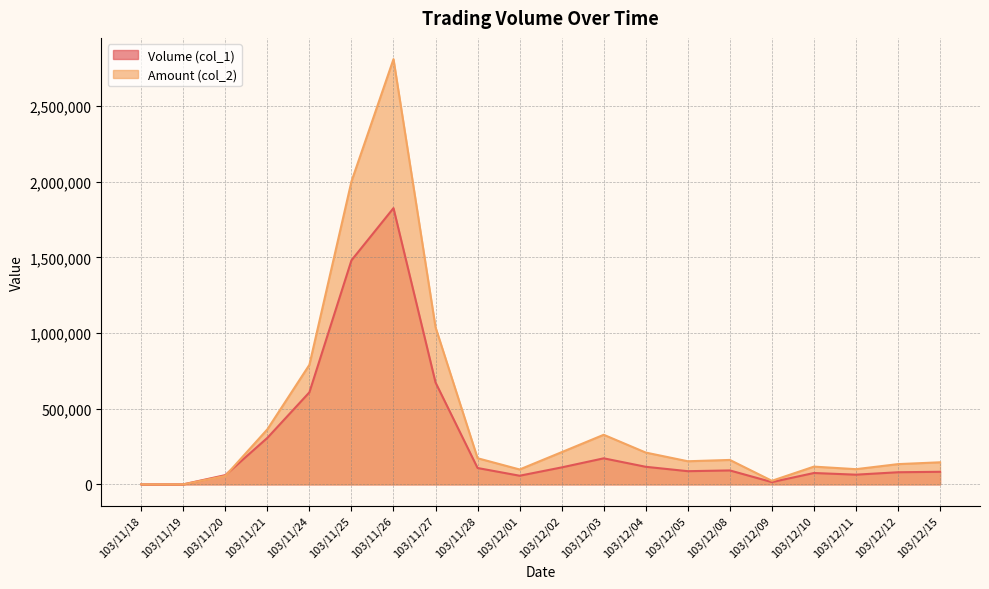

The Volume (col_1) series shows 108000 at 103/11/28. True or false?

True